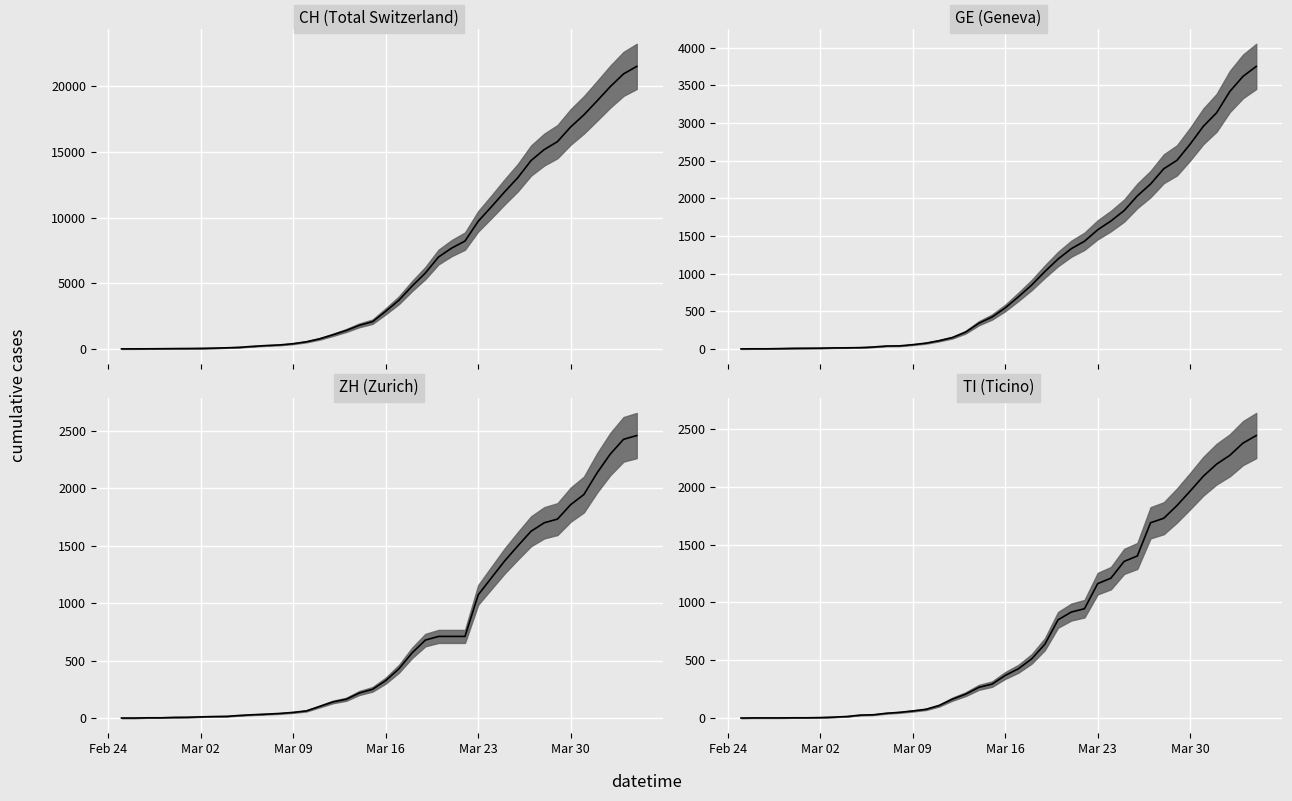

The value of TI at 12 is 85. True or false?

False